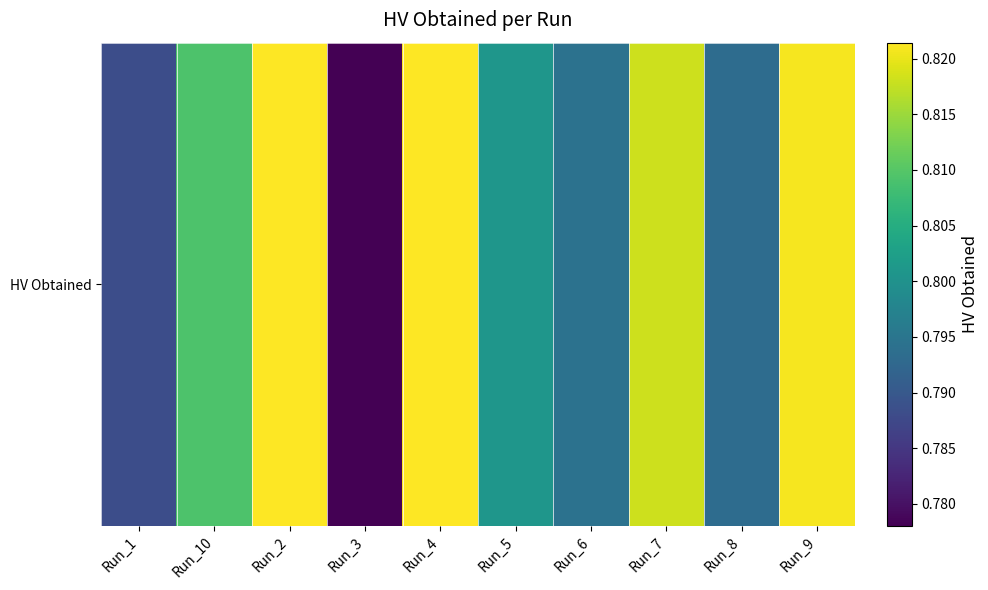

Rank the categories by value from highest to lowest.

Run_4, Run_2, Run_9, Run_7, Run_10, Run_5, Run_6, Run_8, Run_1, Run_3